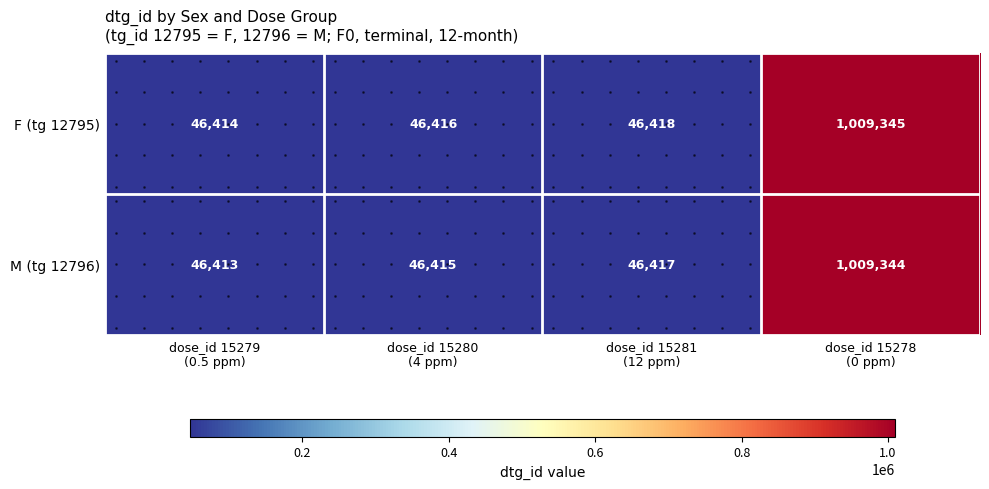

Which series has the largest total across all categories?

F (tg 12795)